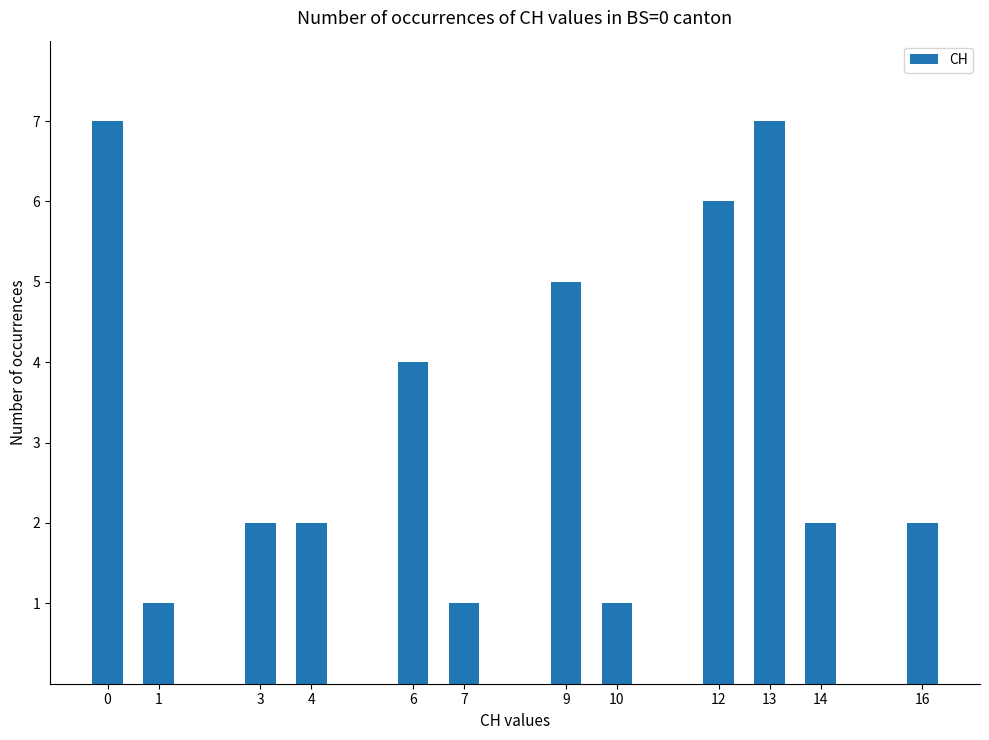

What is the greatest value displayed?

7